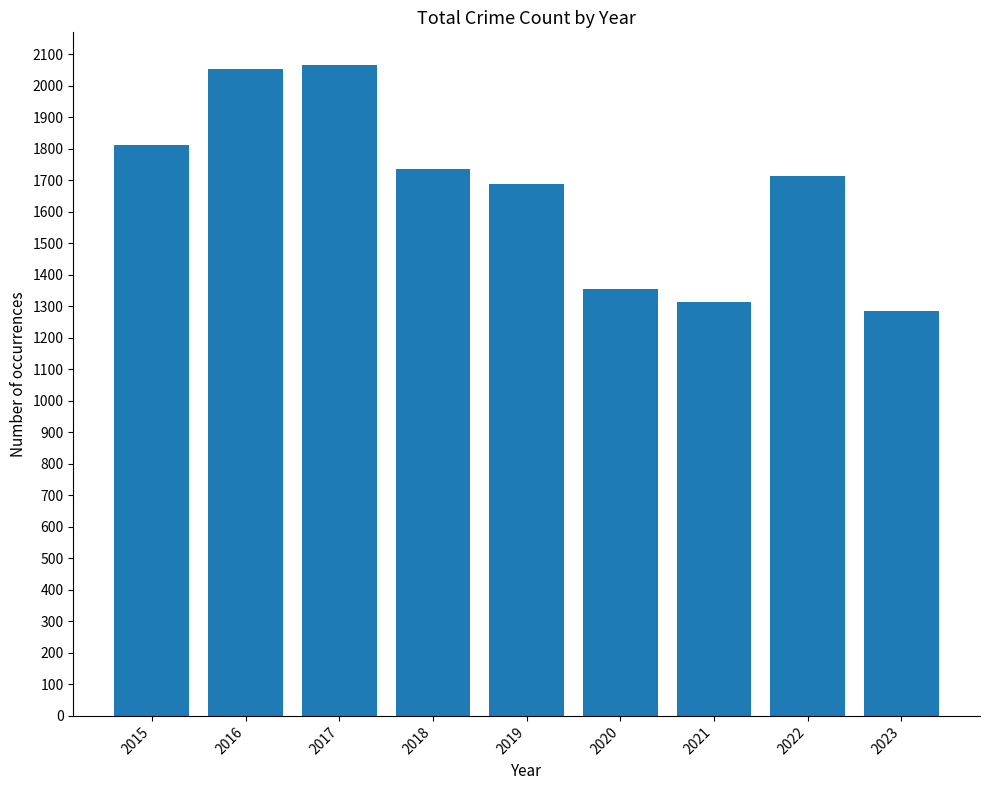

What is the difference between the second highest and second lowest values?

741